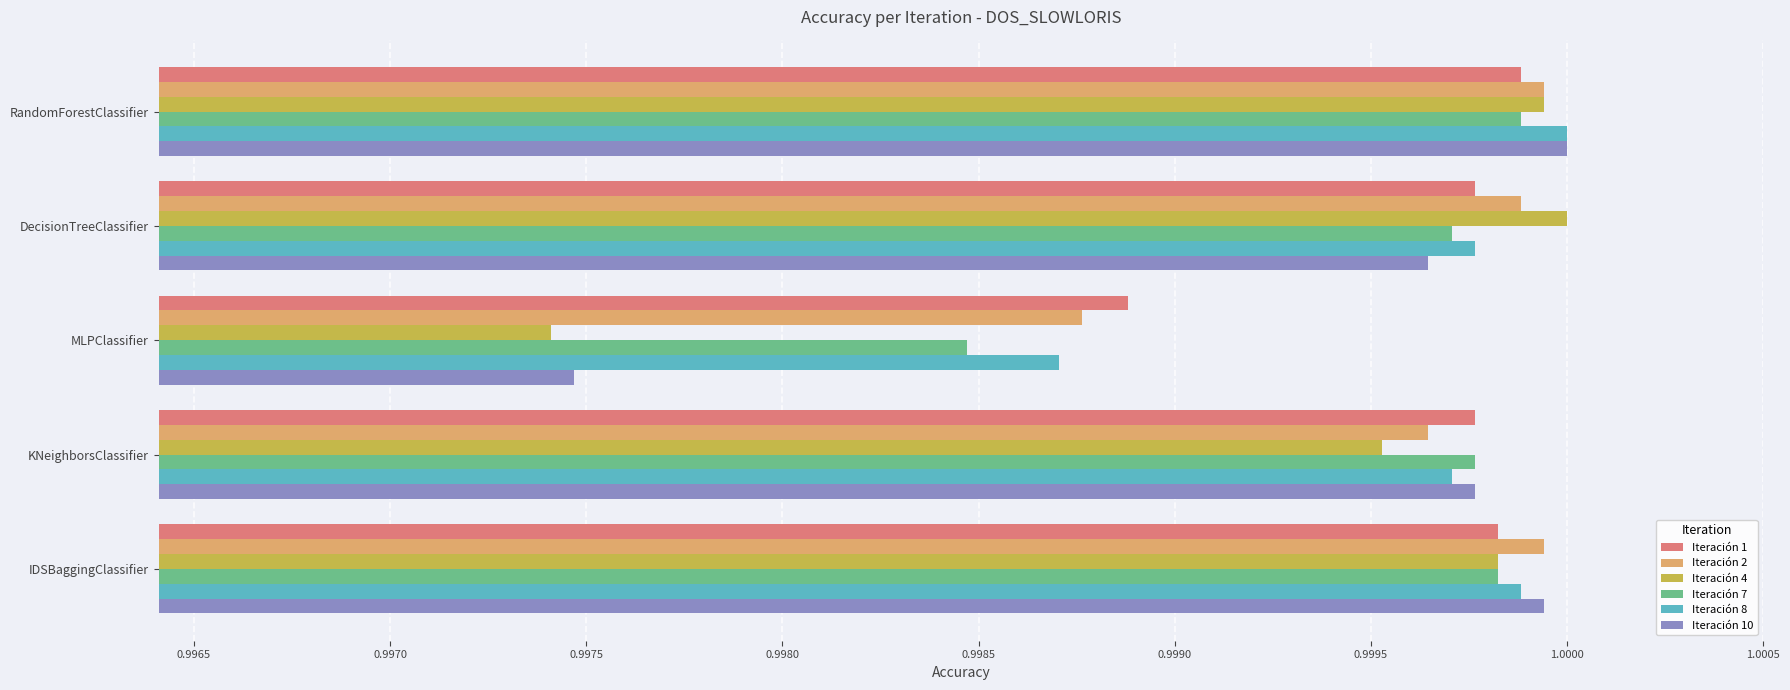

At which category is the sum across all series the highest?

RandomForestClassifier